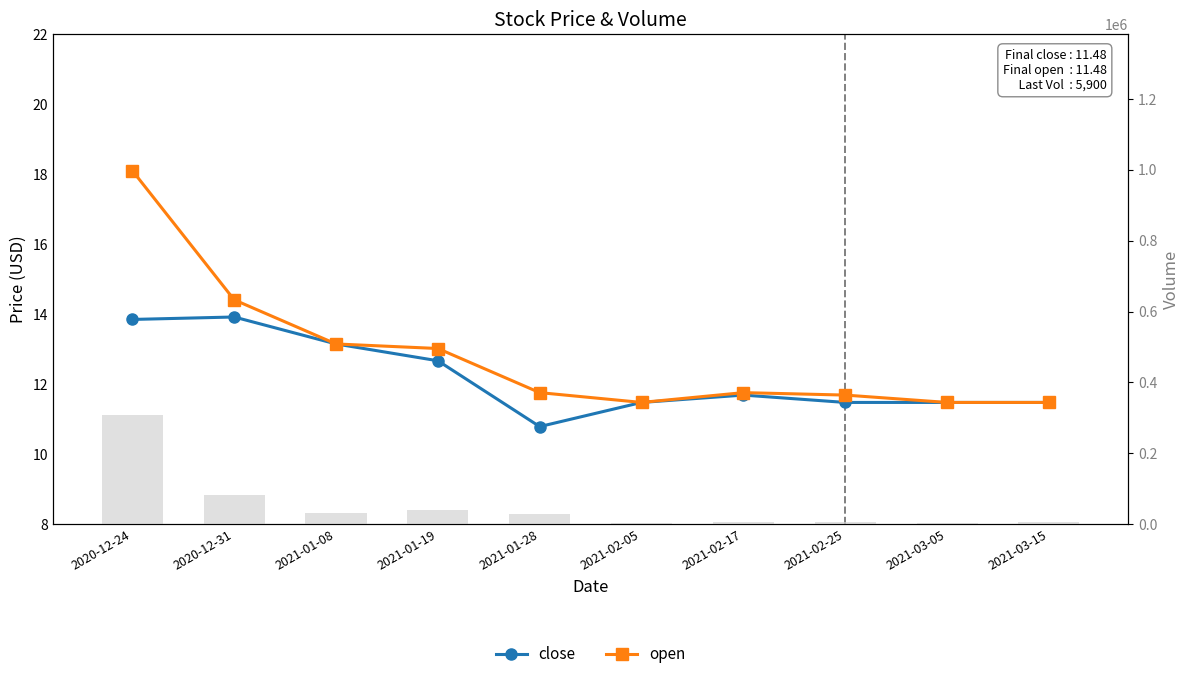

Which category has the lowest value in the # volume series?

2021-02-05